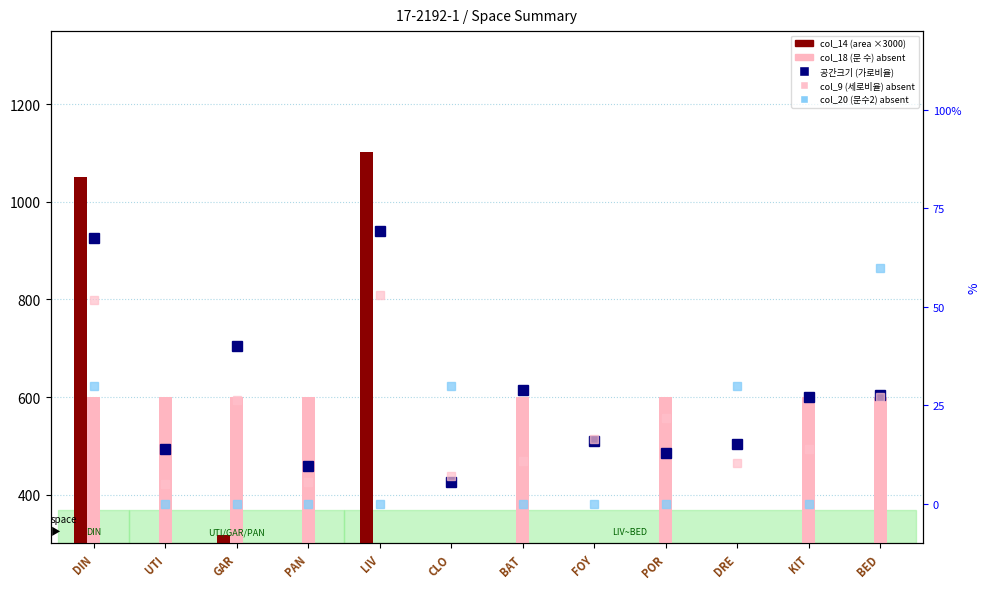

Reading right to left, extract all data points from this chart.

col_14 (area scaled): 225.6	113.1	47.7	84.9	79.5	94.5	12.0	1102.8	16.2	317.7	21.6	1050.3
col_18 (문 수) absent: 600.0	600.0	0.0	600.0	0.0	600.0	0.0	0.0	600.0	600.0	600.0	600.0
공간크기 (가로비율): 0.3	0.3	0.2	0.1	0.2	0.3	0.1	0.7	0.1	0.4	0.1	0.7
col_9 (세로비율) absent: 0.3	0.1	0.1	0.2	0.2	0.1	0.1	0.5	0.1	0.3	0.1	0.5
col_20 (문수2) absent: 0.6	0.0	0.3	0.0	0.0	0.0	0.3	0.0	0.0	0.0	0.0	0.3